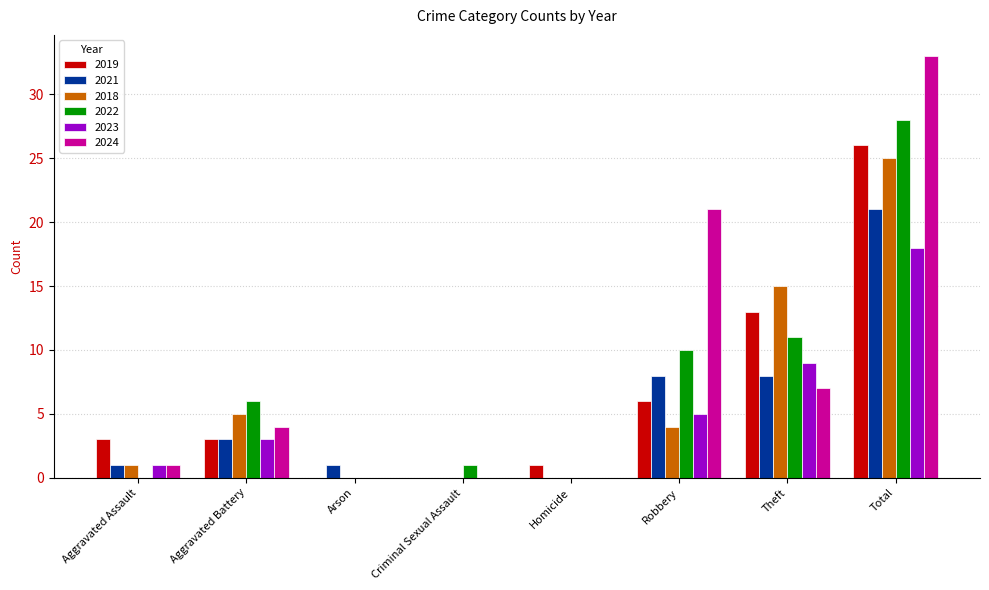

What is the sum of all 2019 values?

52